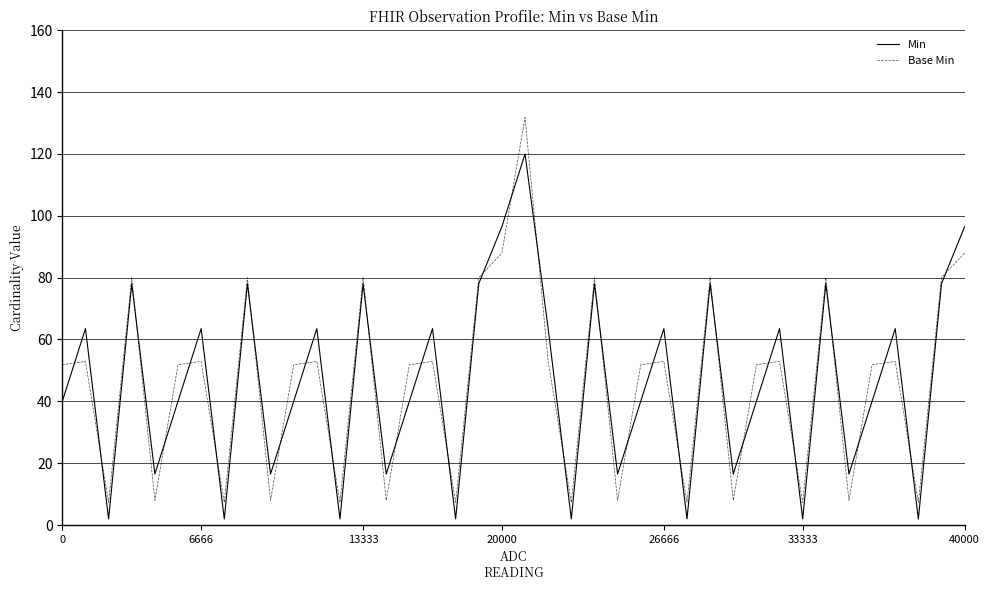

How many intersections are there between Base Min and Min?

31